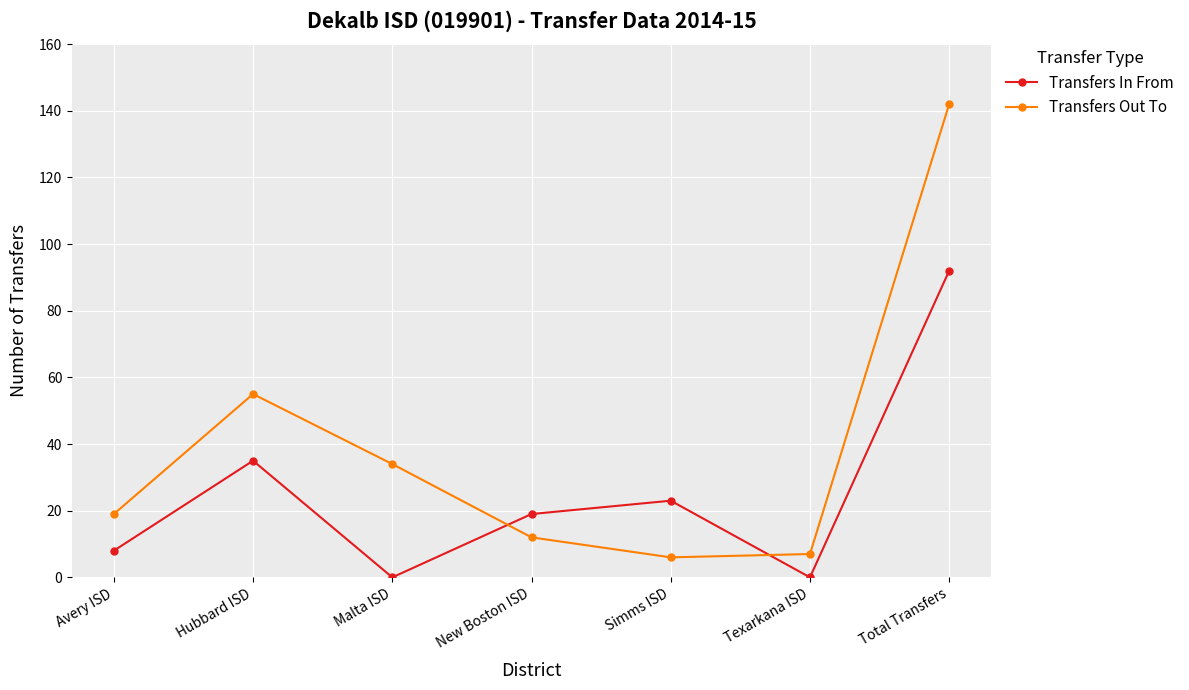

Which series has the largest range (max minus min)?

Transfers Out To